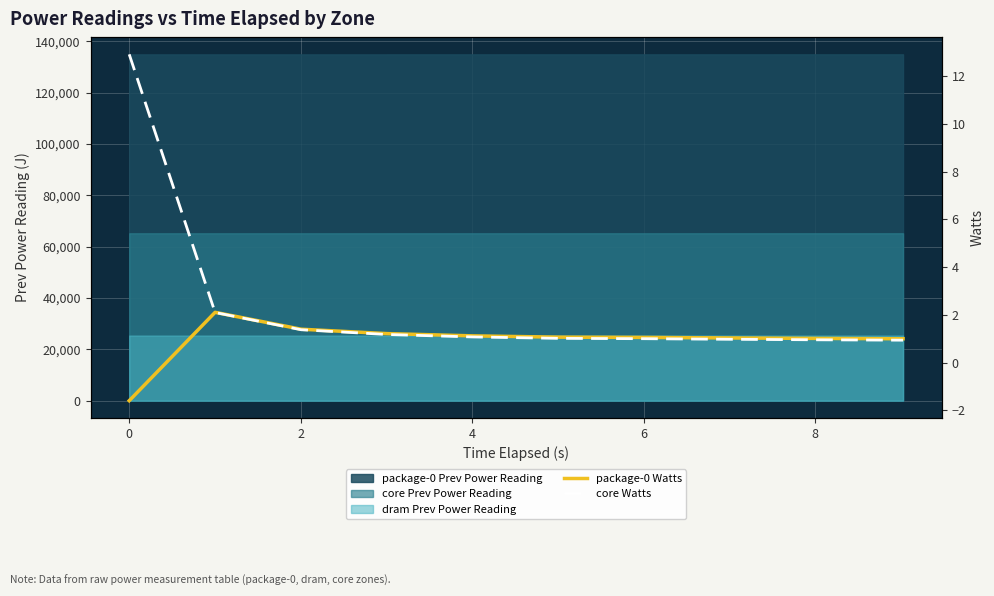

How many times do package-0 Watts and core Watts cross each other?

1